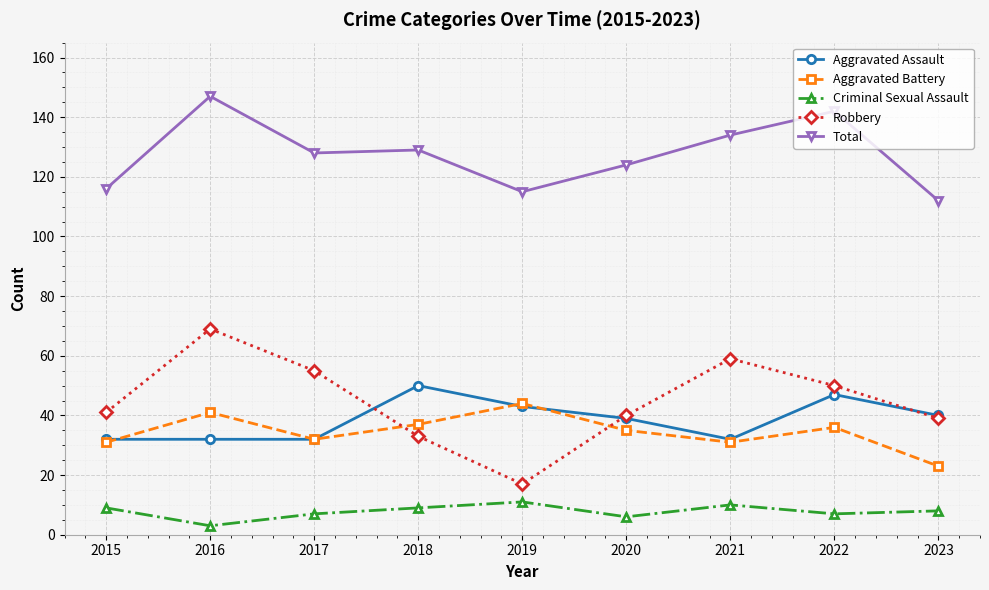

Is this an area chart (filled region under the line)?

No